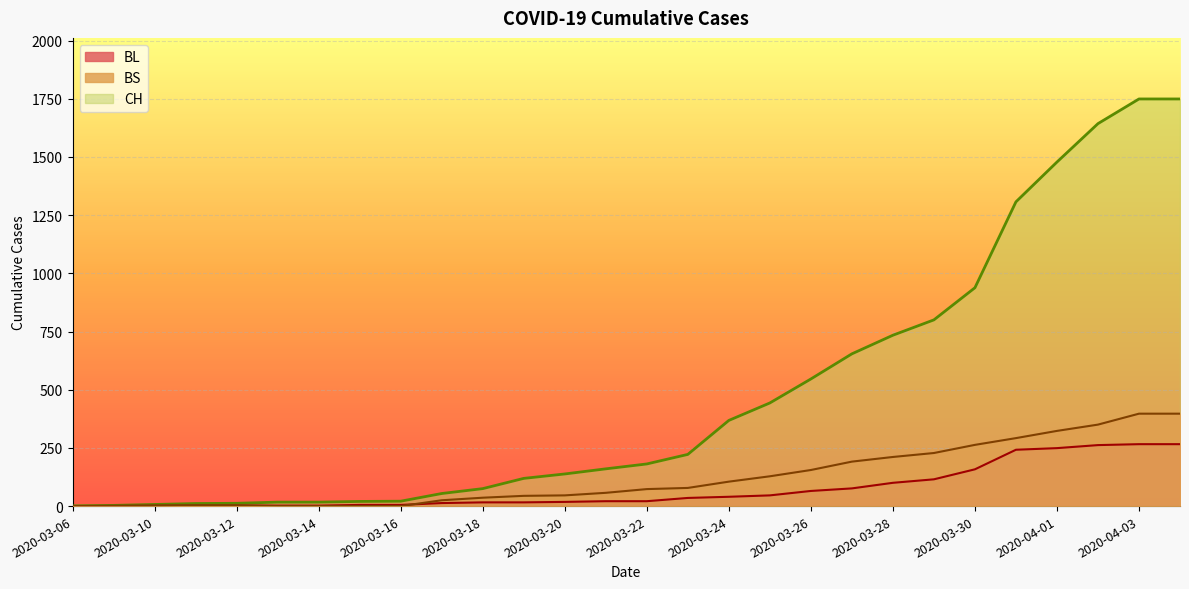

Which series has the largest range (max minus min)?

CH